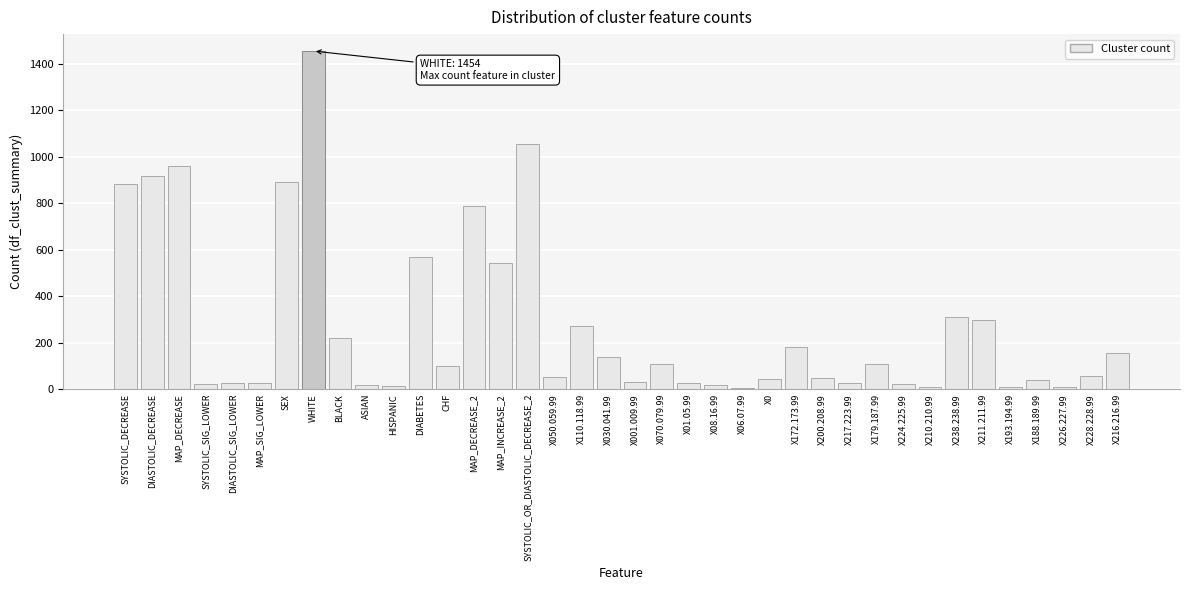

At which category does the chart reach its peak across all series?

WHITE